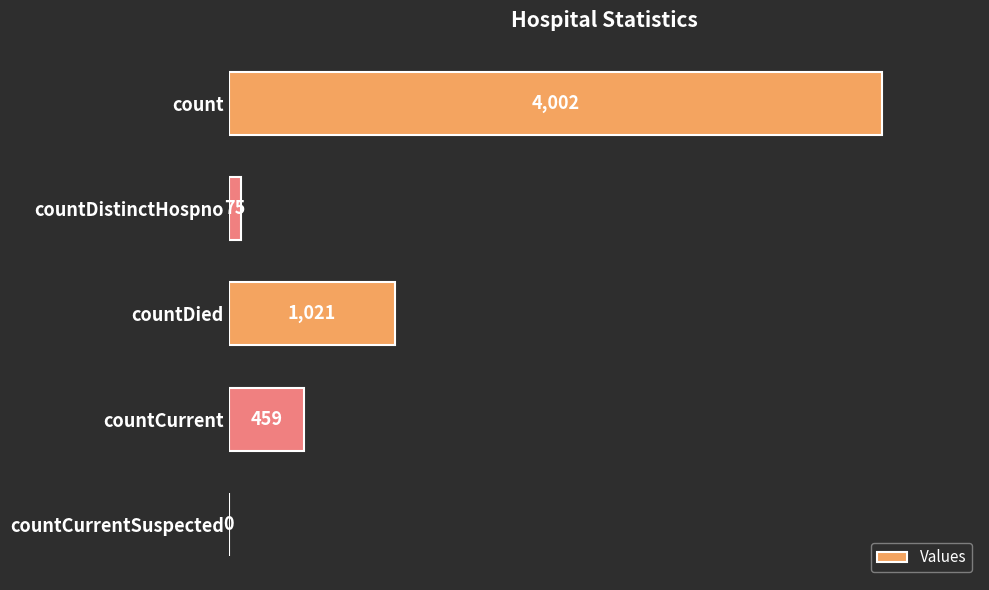

Reading top to bottom, what are all the values shown in this chart?

count=4002	countDistinctHospno=75	countDied=1021	countCurrent=459	countCurrentSuspected=0